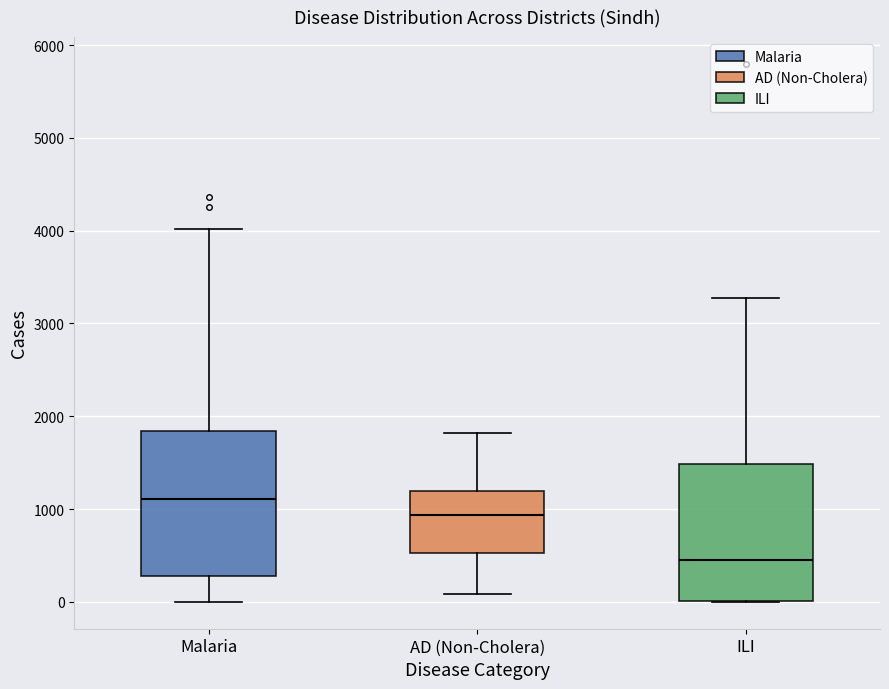

Which box's median line is the highest?

Malaria